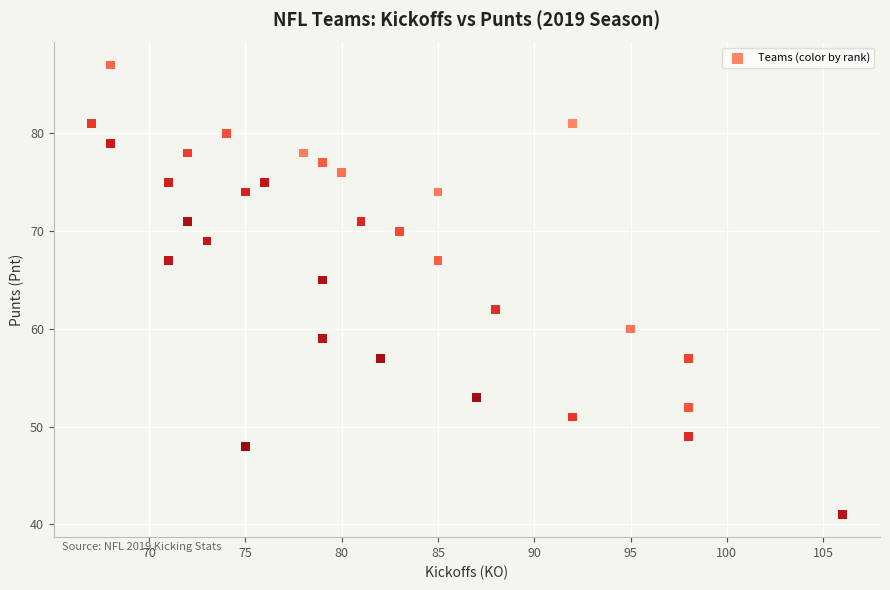

What Y value in the scatter plot is closest to 64?

65